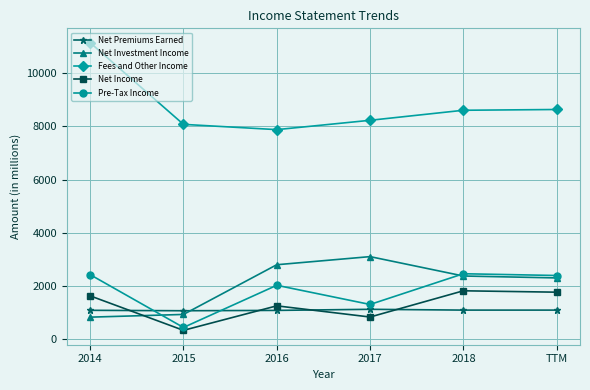

Between 2017 and 2018, which series saw the biggest shift?

Pre-Tax Income